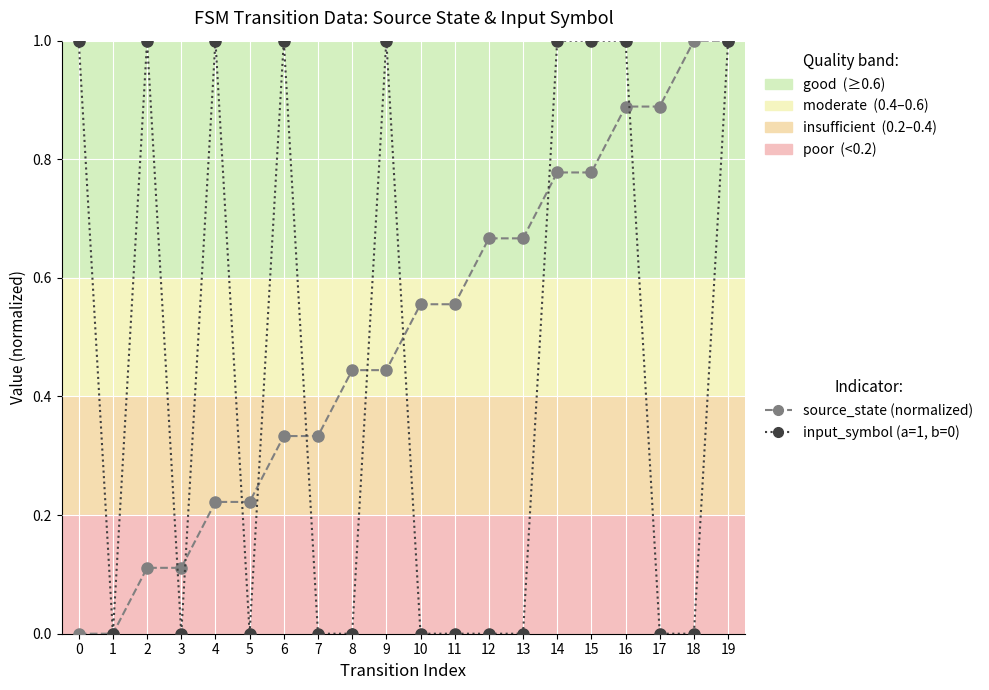

What is the sum of all input_symbol (a=1, b=0) values?

9.0